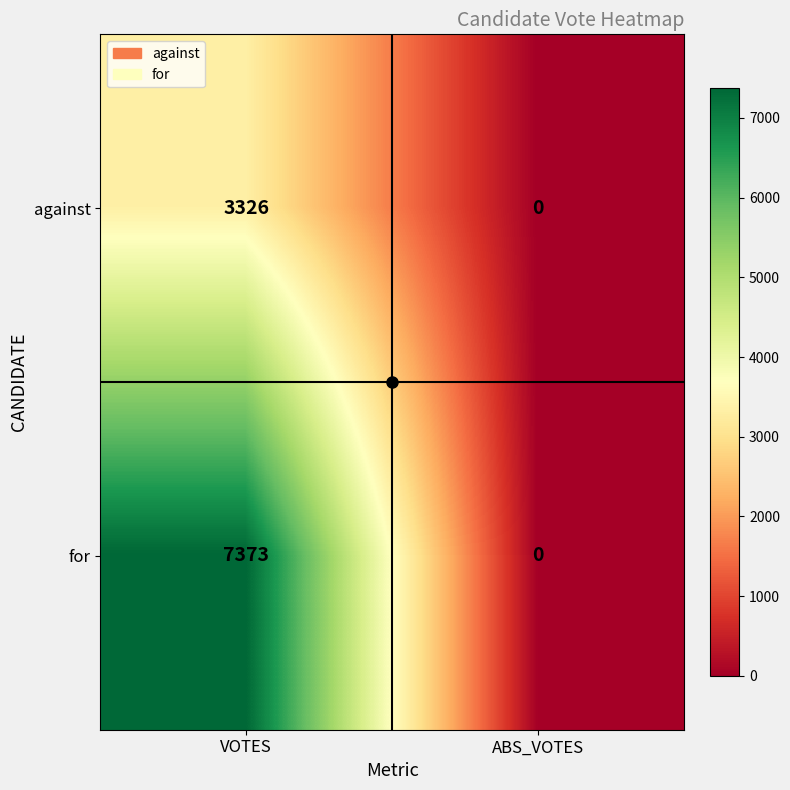

How many series are shown in this chart?

2